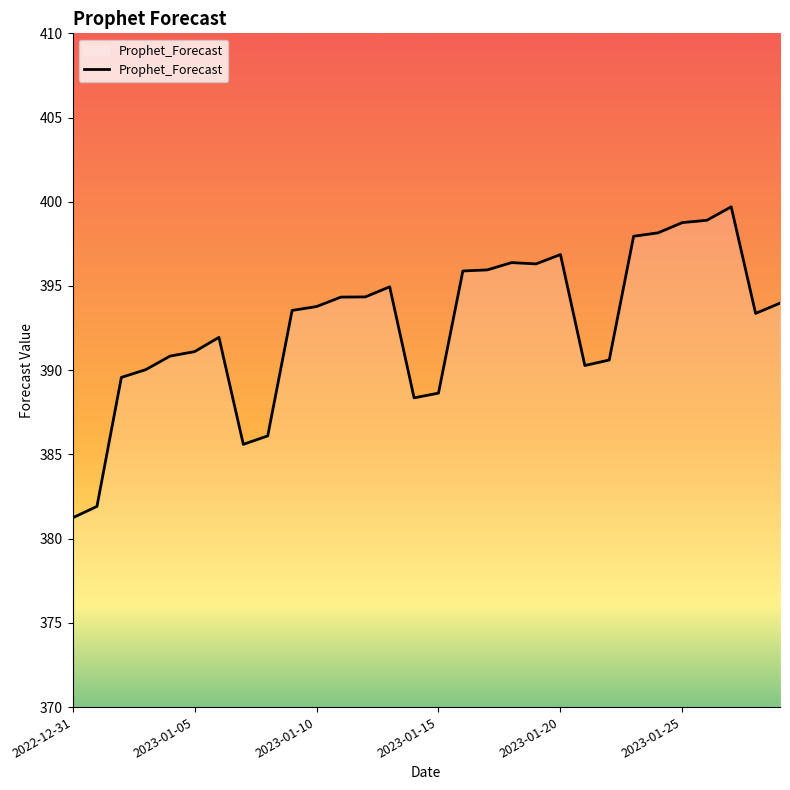

What is the smallest value displayed?

381.2